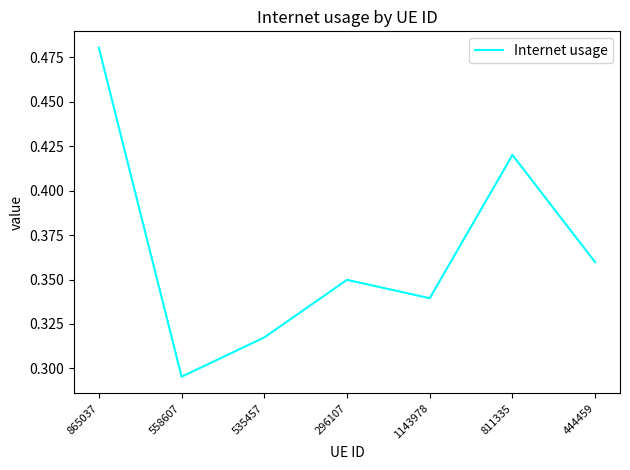

What is the change in value from 865037 to 1143978?

-0.1